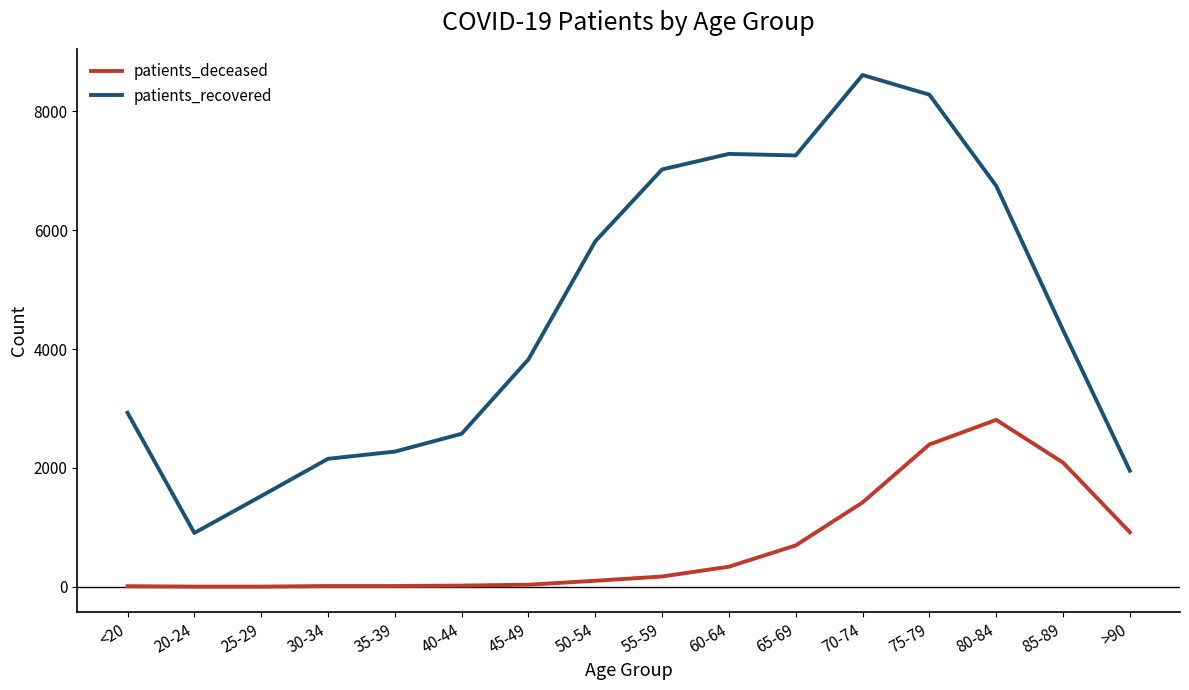

Is it true that patients_recovered equals 4318 at 85-89?

True